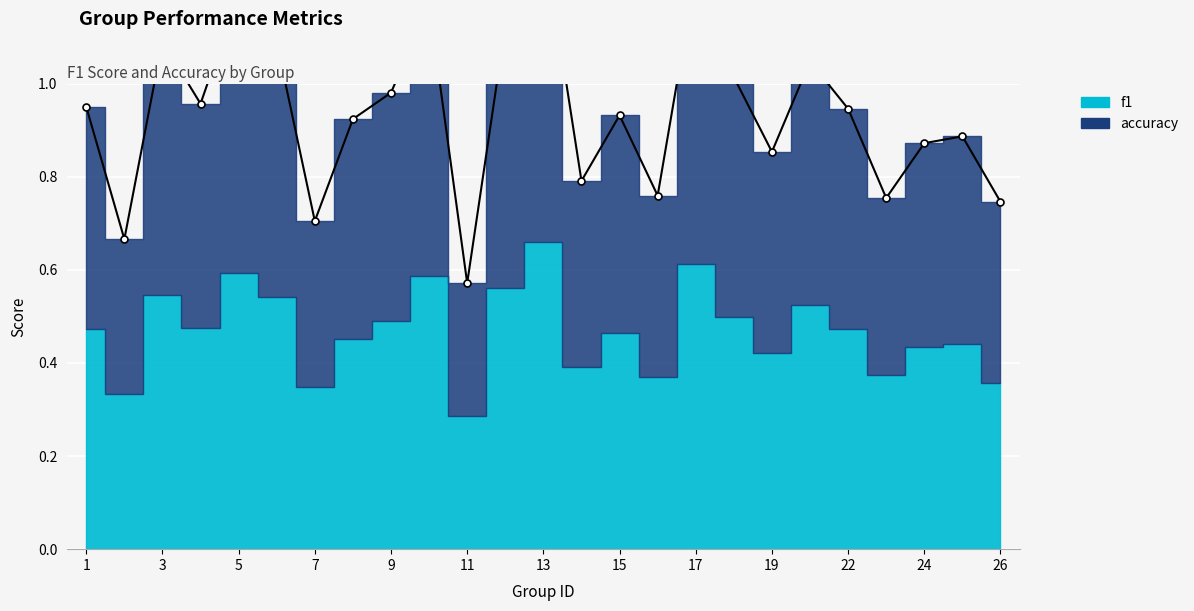

Rank the categories by value from lowest to highest.

11, 2, 7, 26, 23, 16, 14, 19, 24, 25, 8, 15, 22, 1, 4, 9, 18, 21, 6, 3, 12, 10, 5, 17, 13